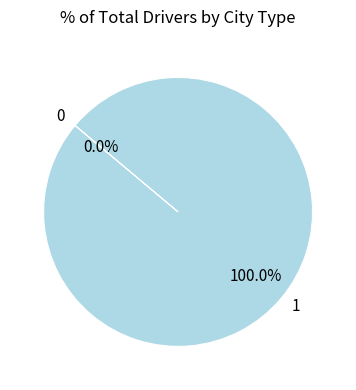

What percentage is the 1 slice, to the nearest percent?

100%